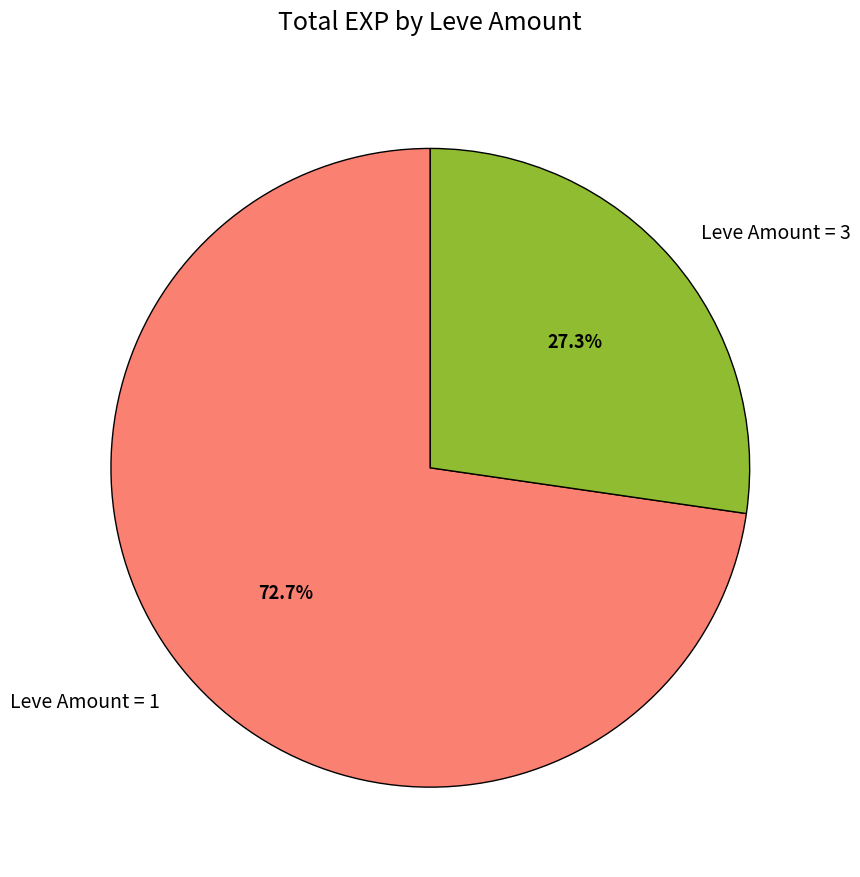

Is there any slice that represents more than half of the pie?

Yes